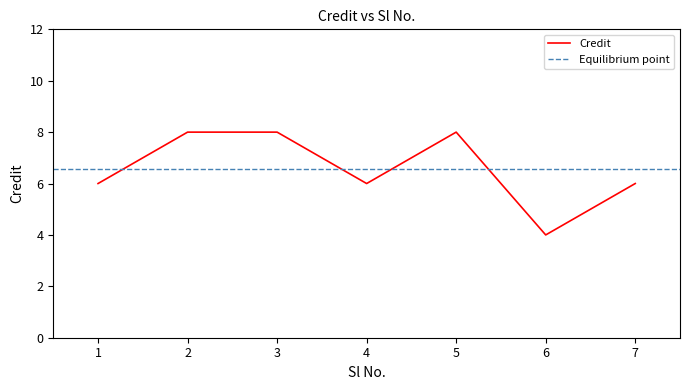

How many values are below 6?

1